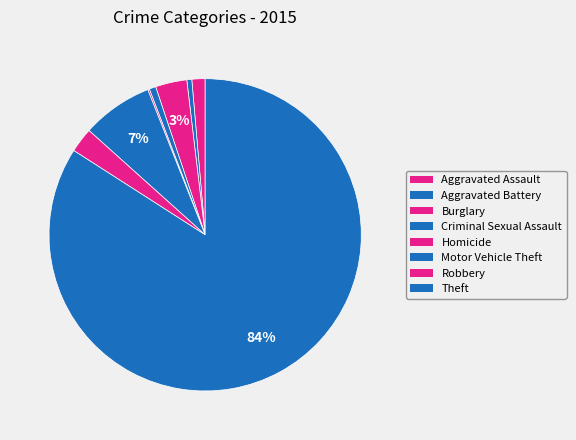

Which slice is the smallest?

Homicide